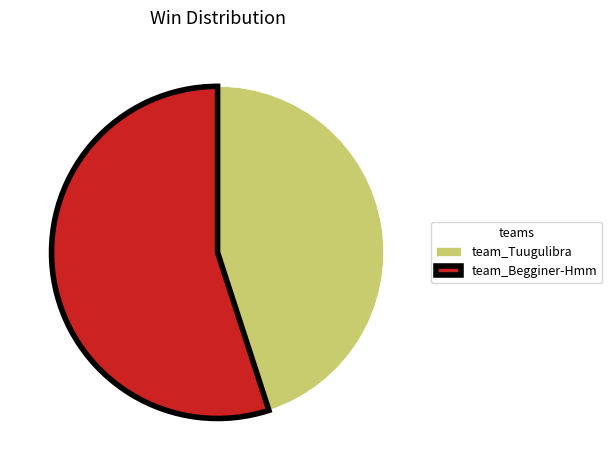

True or false: team_Begginer-Hmm accounts for 43% of the total.

False